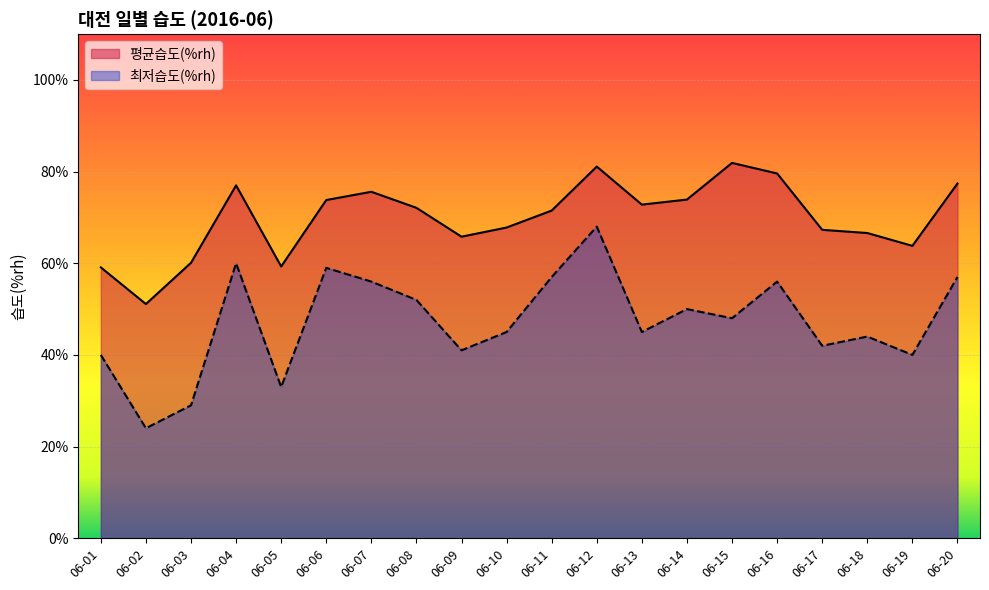

At which category is the sum across all series the highest?

06-12